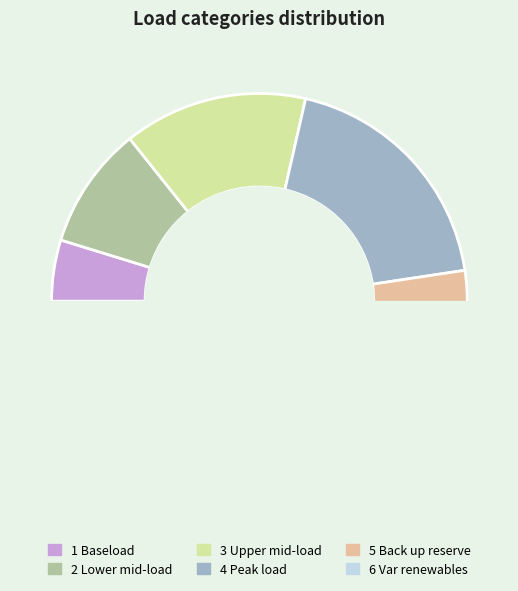

Is it true that 2 Lower mid-load is 4% of the pie?

False